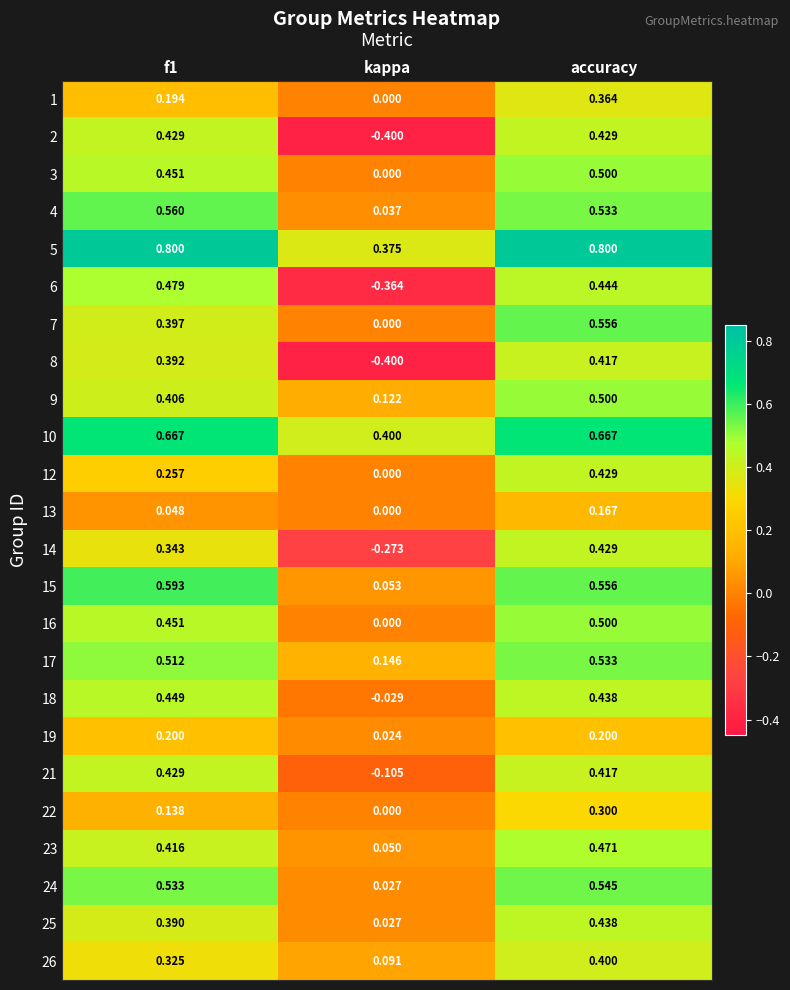

Is the value of 17 at kappa greater than the value of 5 at f1?

No